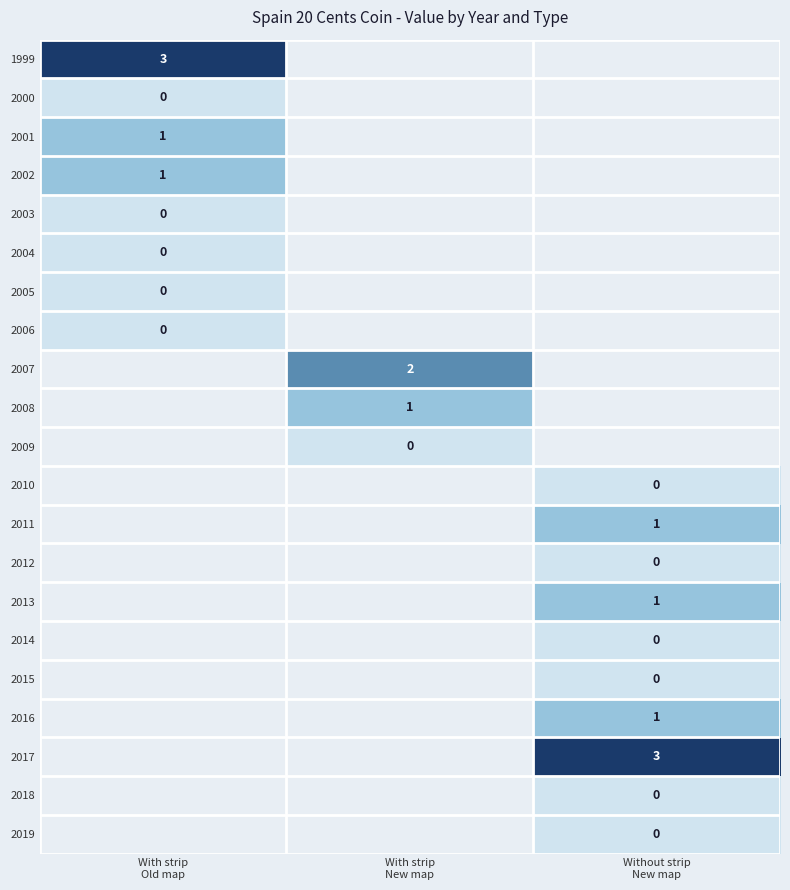

True or false: 1999 has a value of 3 at With strip Old map.

True